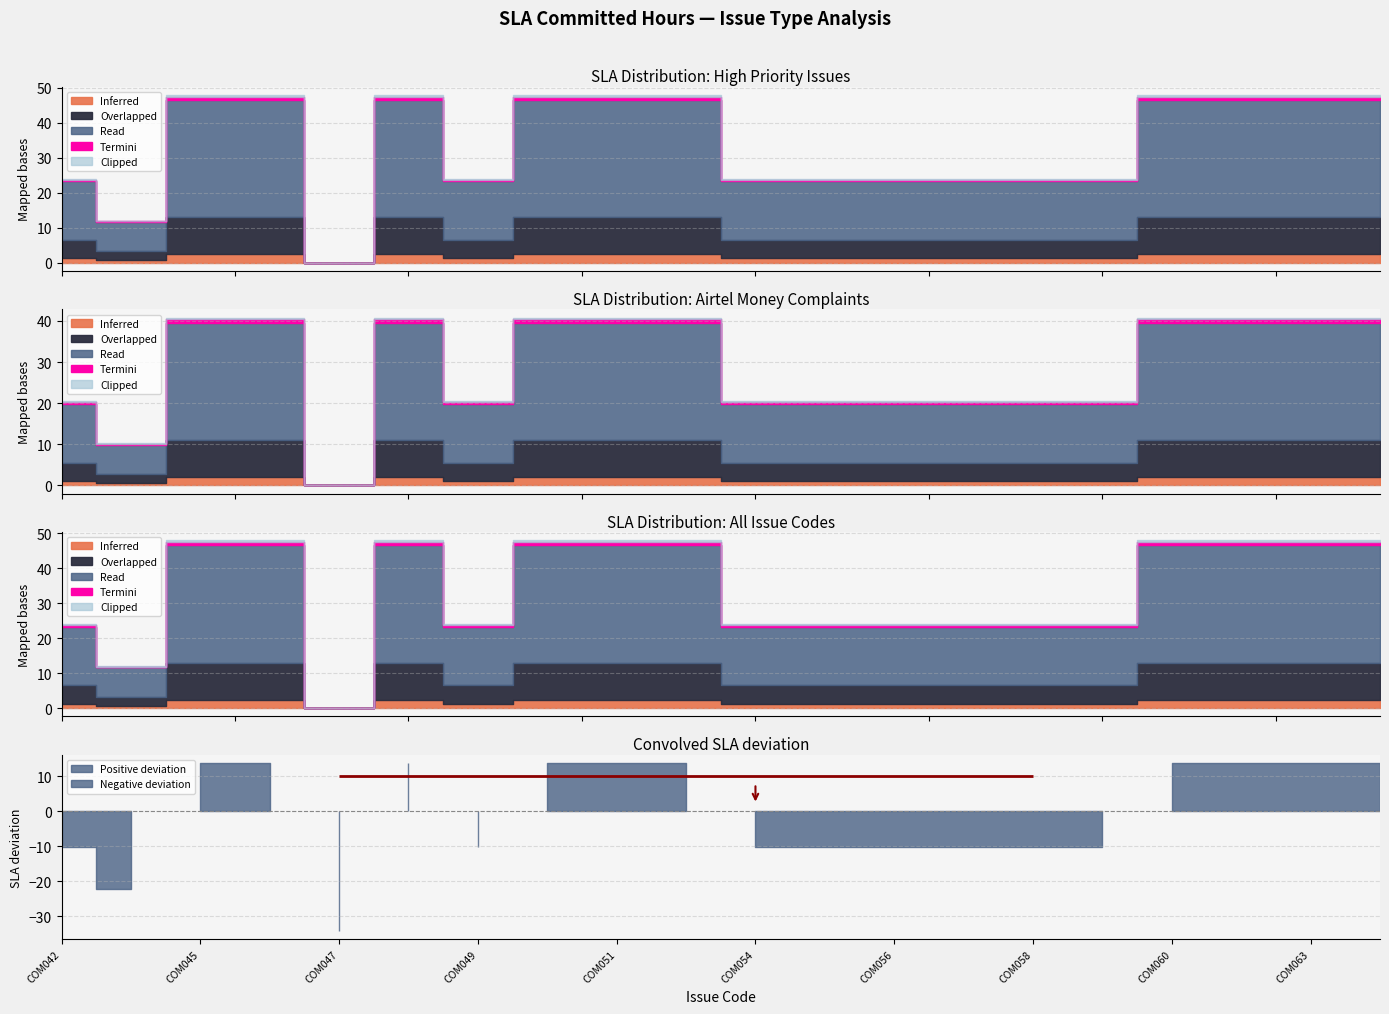

What are all the series names shown in the legend?

Inferred, Overlapped, Read, Termini, Clipped